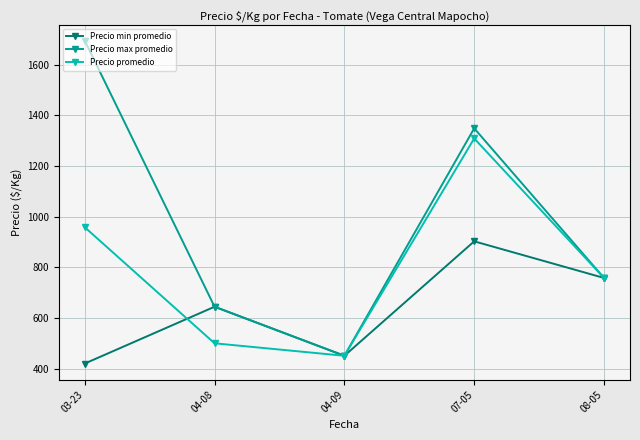

At which category is the sum across all series the highest?

07-05